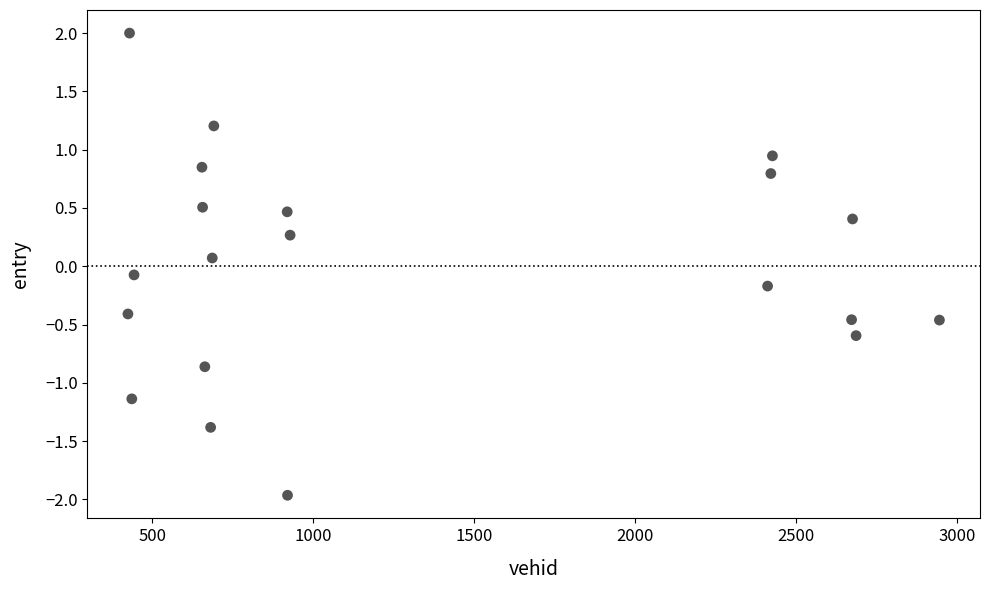

What is the range of Y values (max minus min)?

4.0